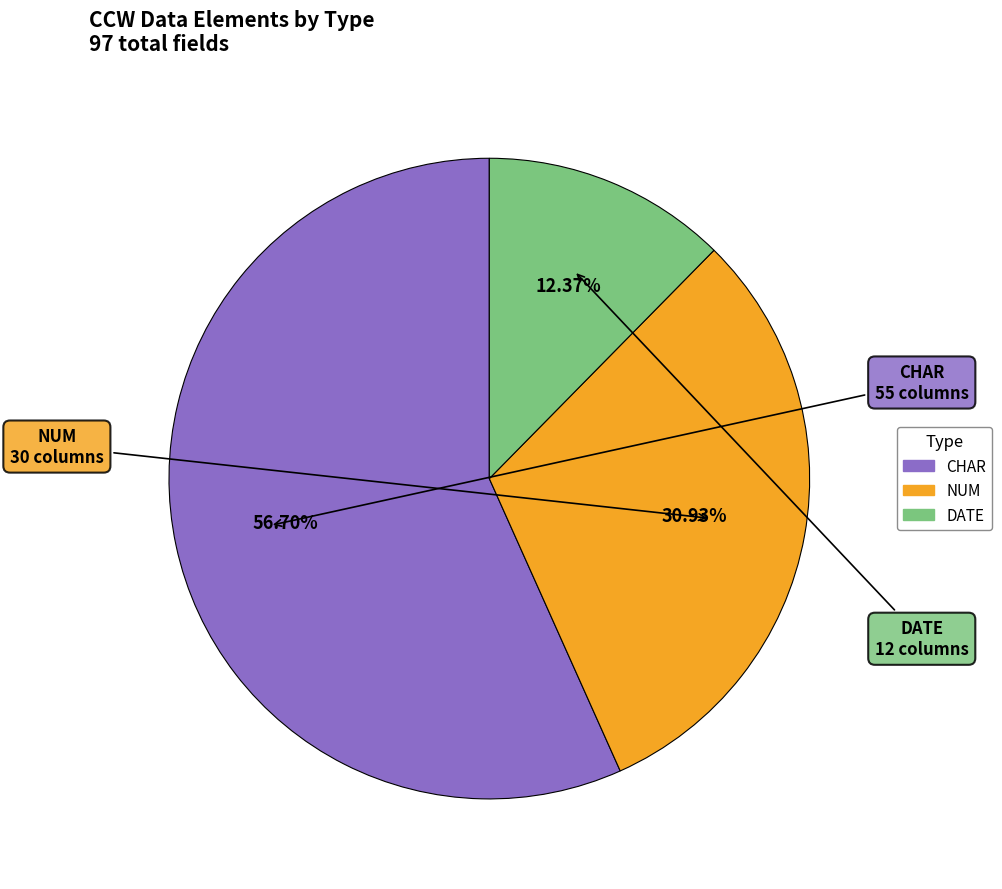

Does any single category account for the majority?

Yes